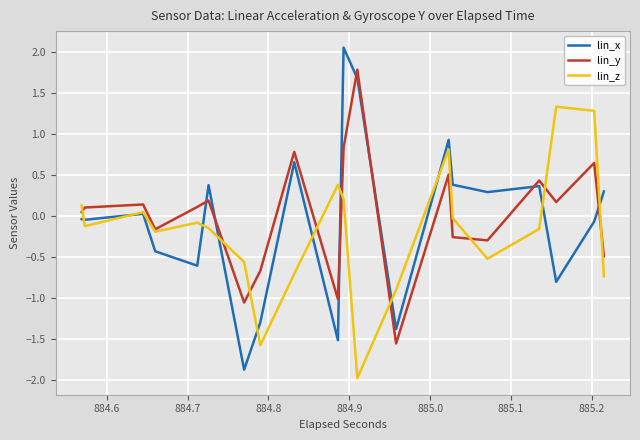

Which series ends up on top after the final intersection of lin_y and lin_x?

lin_x